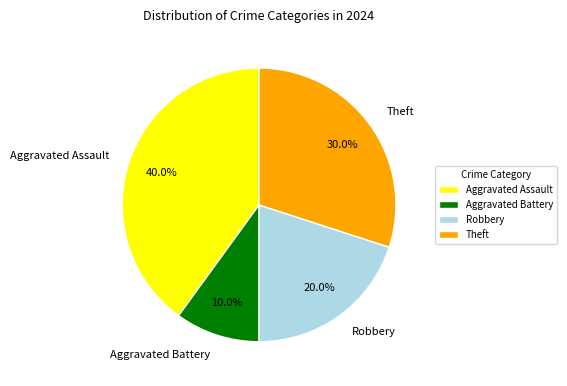

Which has a higher value, Aggravated Assault or Theft?

Aggravated Assault